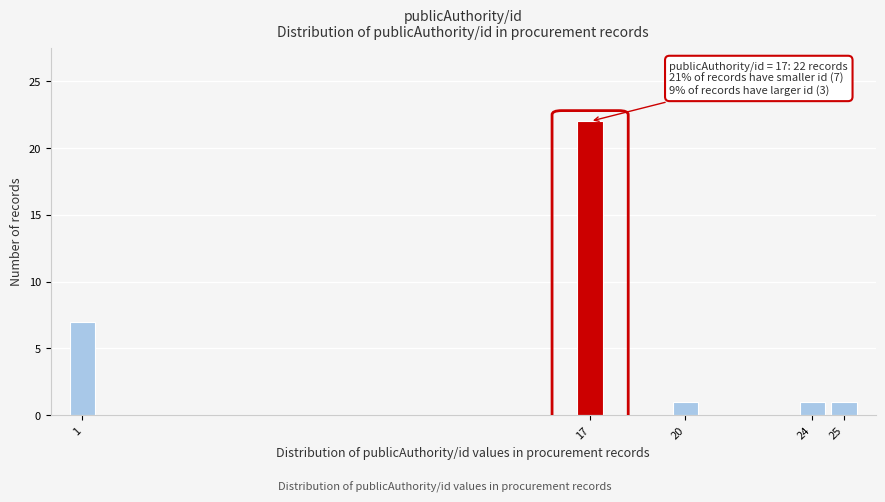

Reading left to right, extract all data points from this chart.

7	22	1	1	1